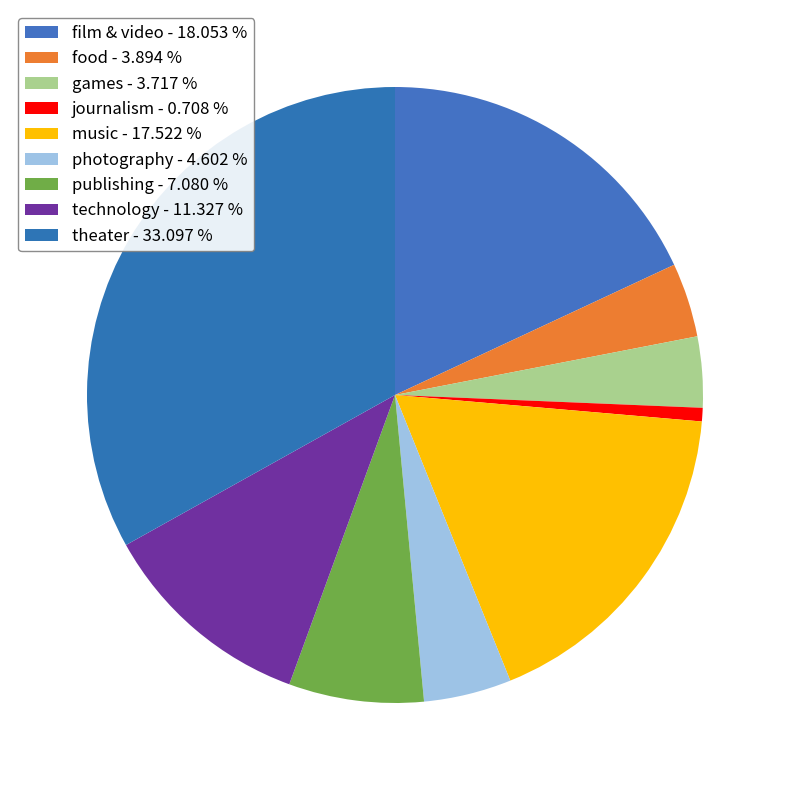

To the nearest percent, what is the difference between the film & video and games slice percentages?

14%